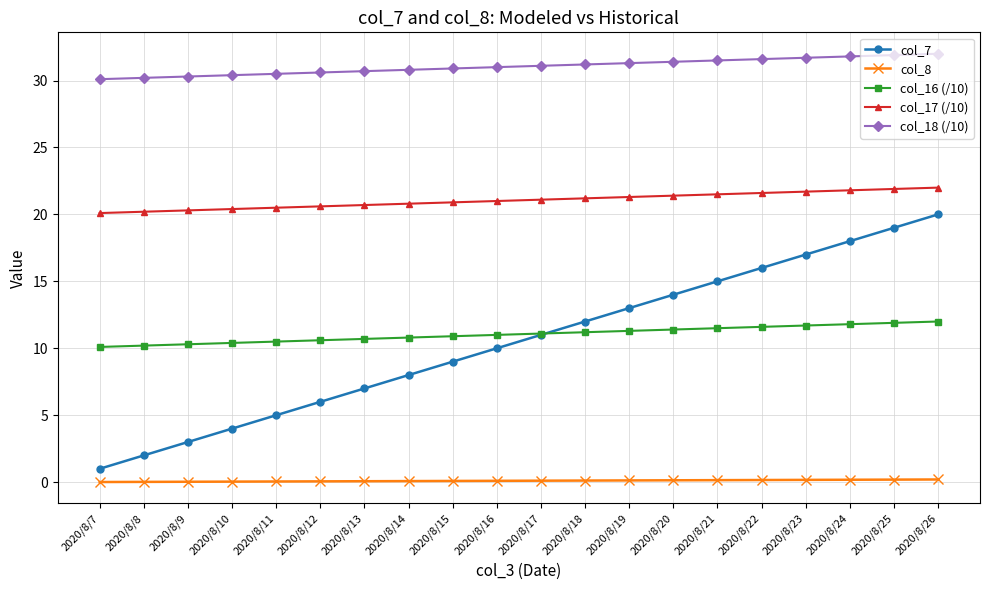

What is the greatest value displayed?

32.0